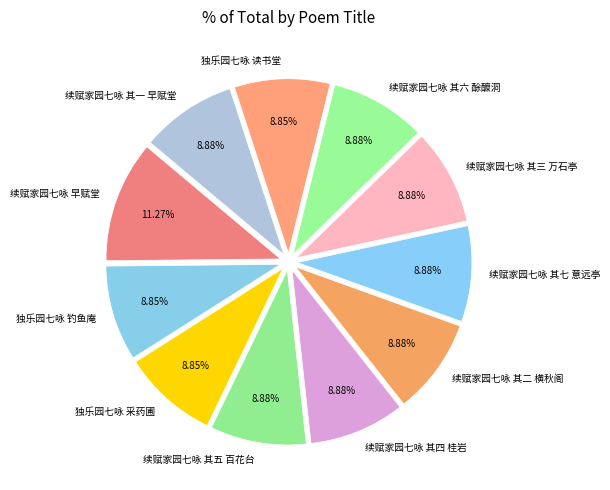

The 独乐园七咏 采药圃 slice represents 9% of the pie. True or false?

True